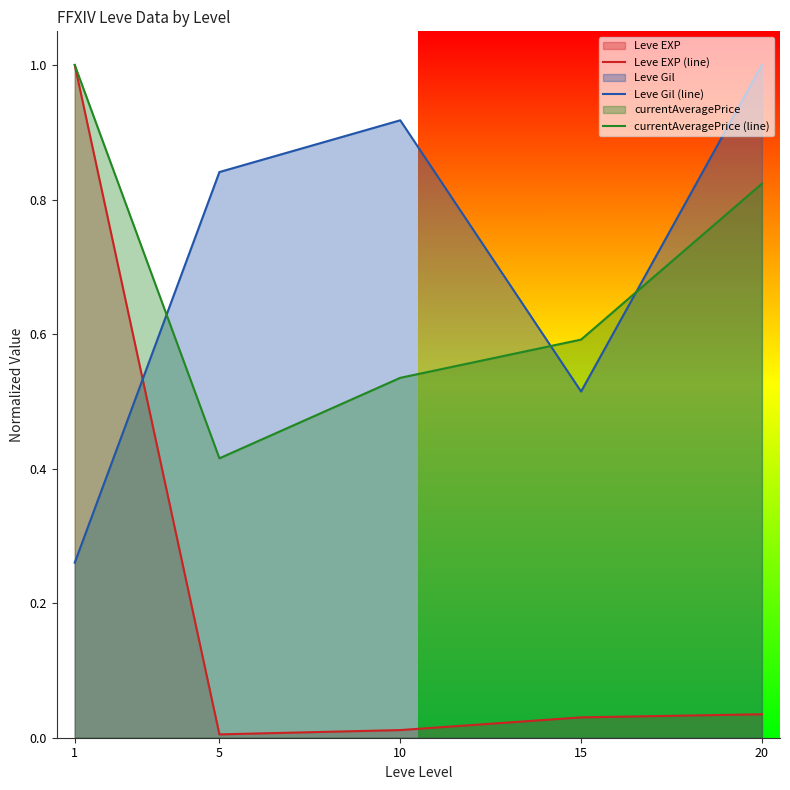

The value of currentAveragePrice (line) at 15 is 0.8. True or false?

False